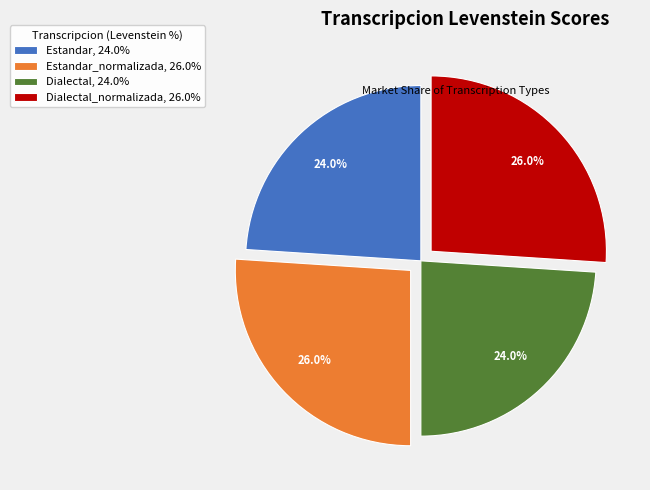

Is there any slice that represents more than half of the pie?

No